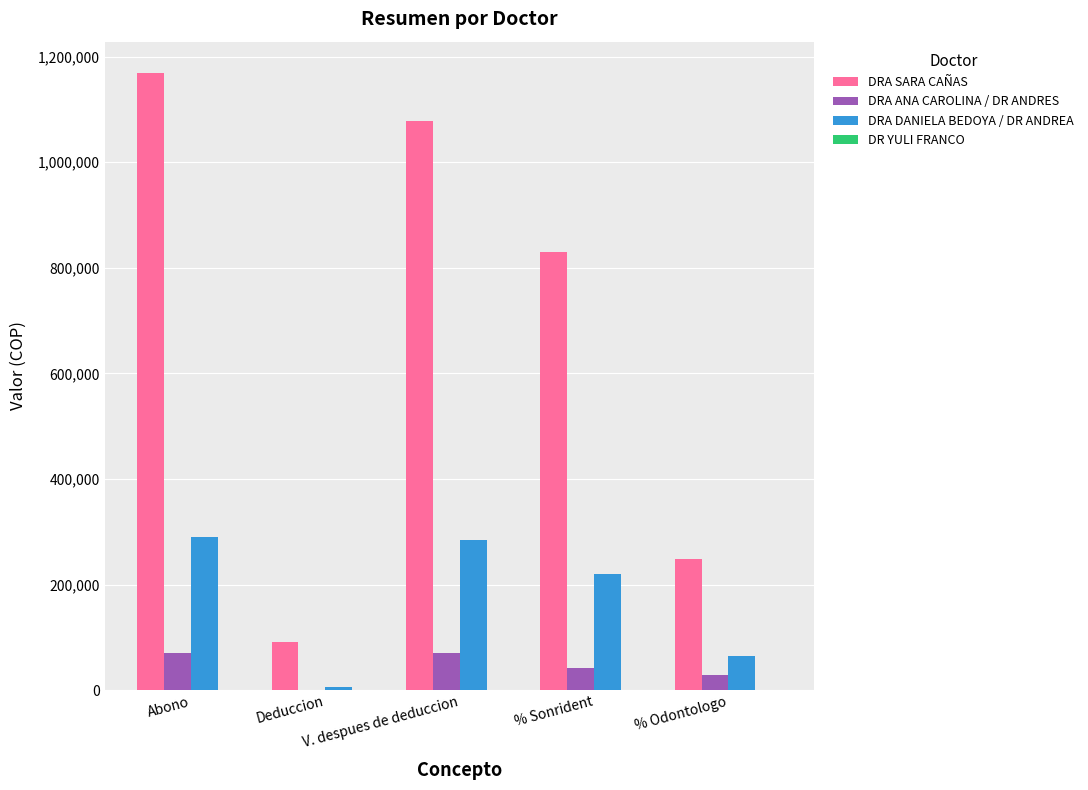

What is the sum of all DRA ANA CAROLINA / DR ANDRES values?

210000